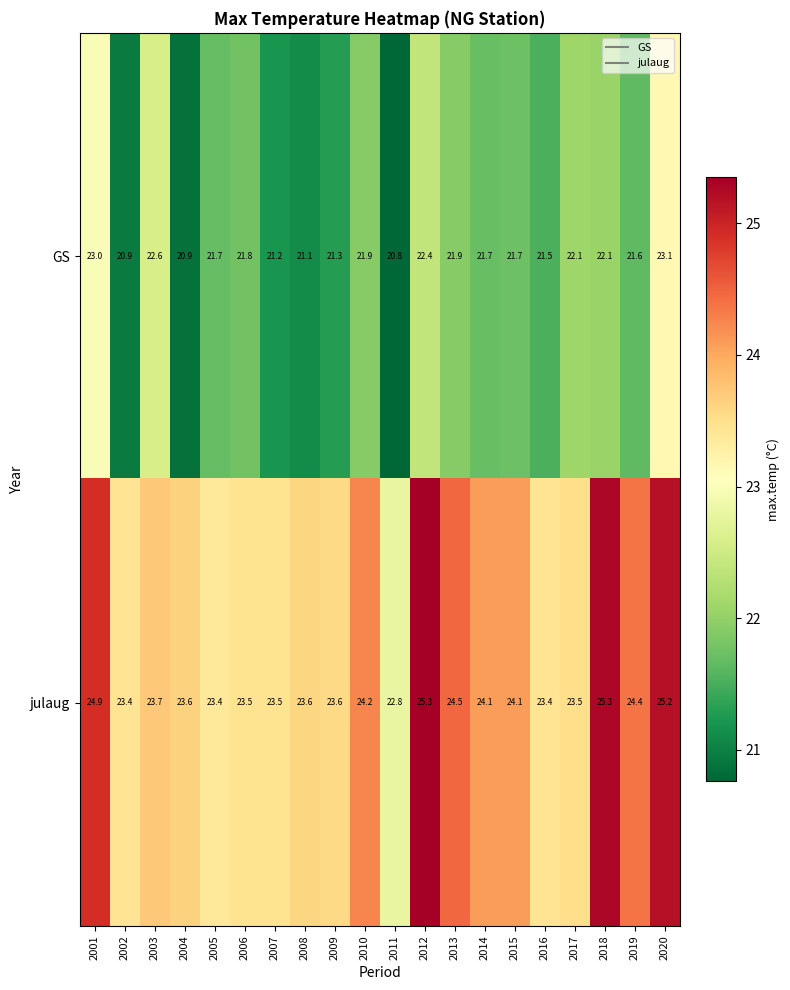

Which series has the largest total across all categories?

julaug